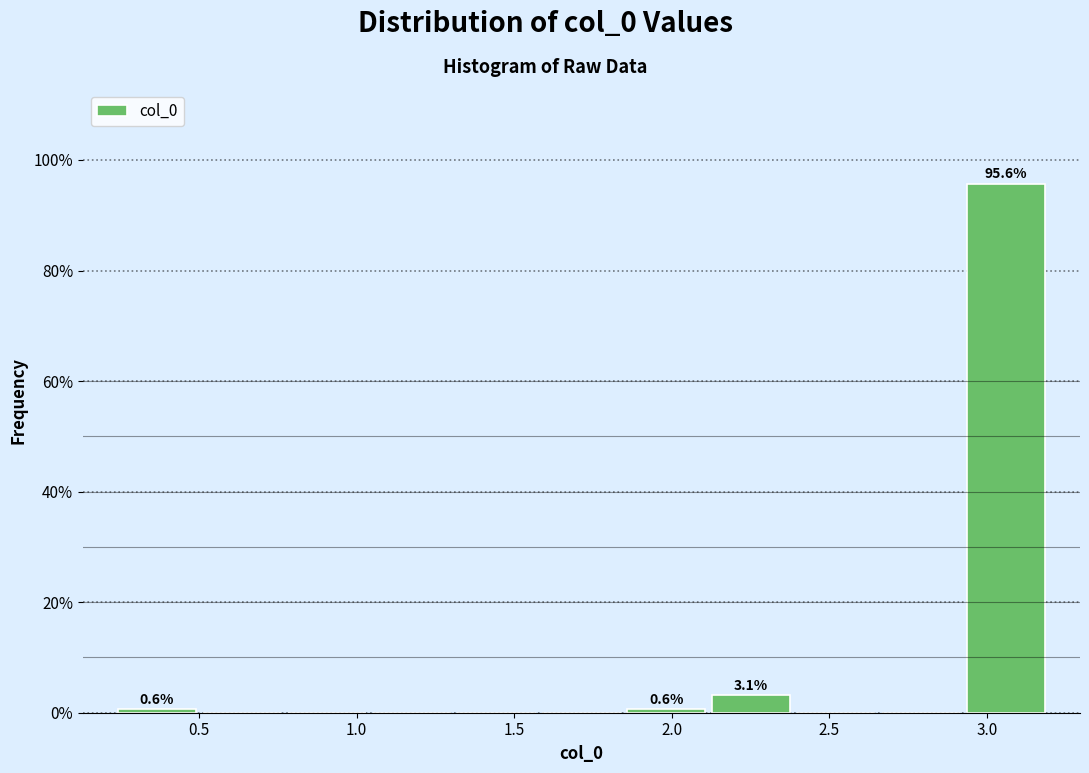

Which range on the x-axis has the tallest bar?

2.95 to 3.20